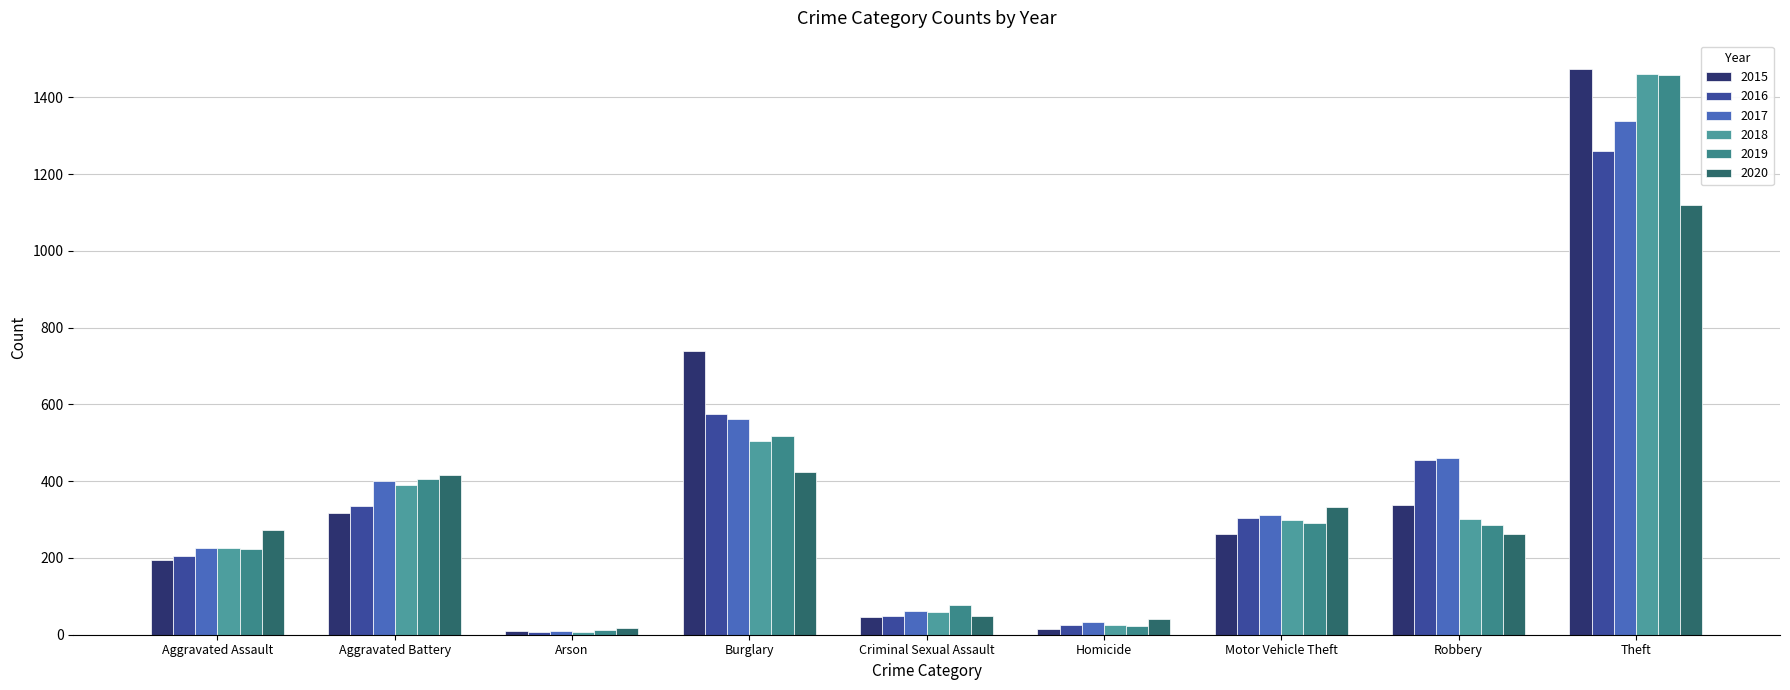

What is the approximate value of 2020 at Homicide, to the nearest 10?

40